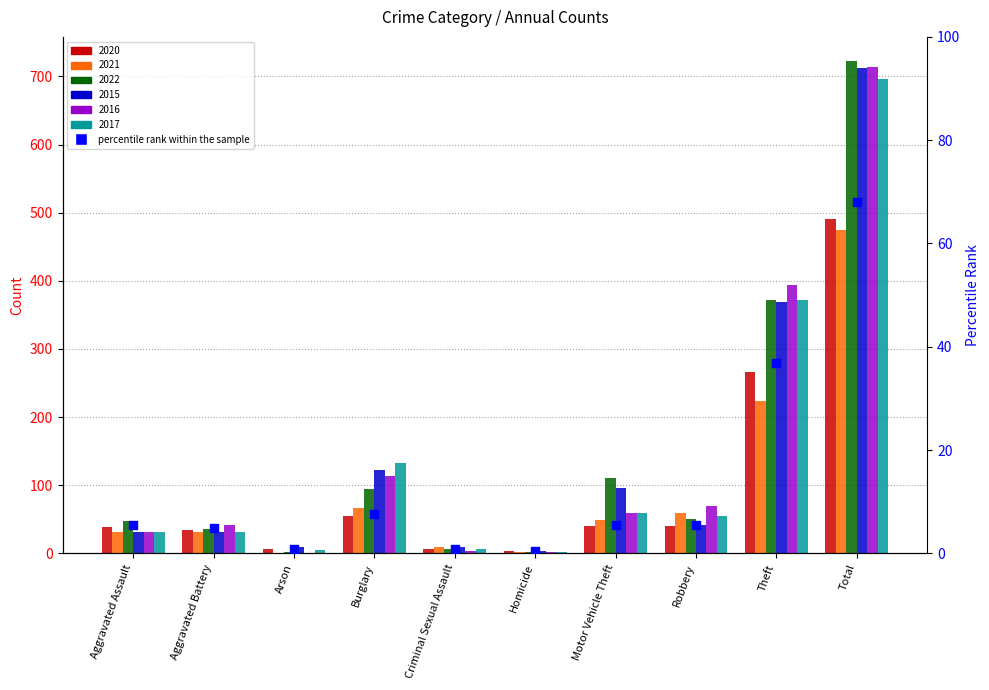

What is the change in value from Arson to Burglary?

+6.8